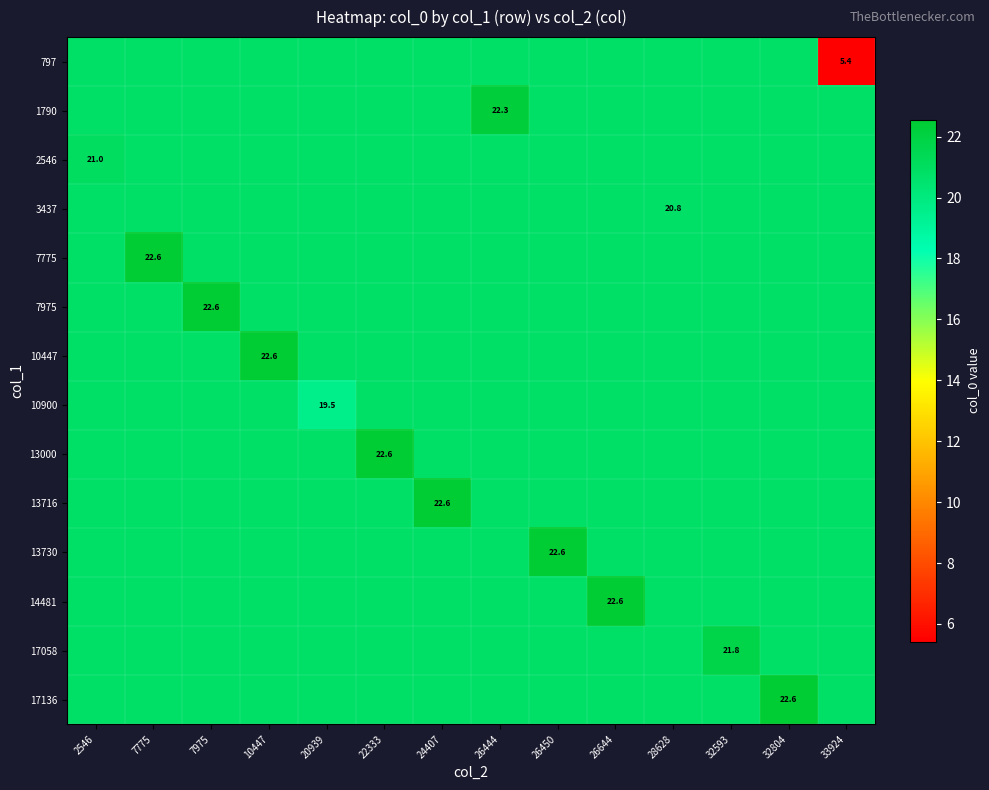

At which category does the chart reach its minimum across all series?

33924